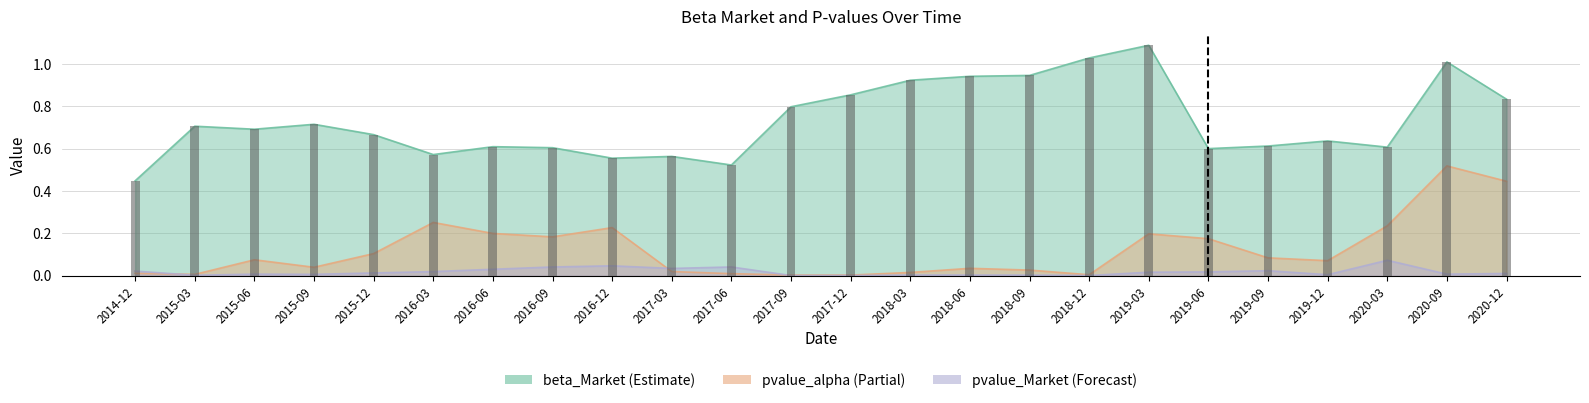

What is the maximum value shown in the chart?

1.1